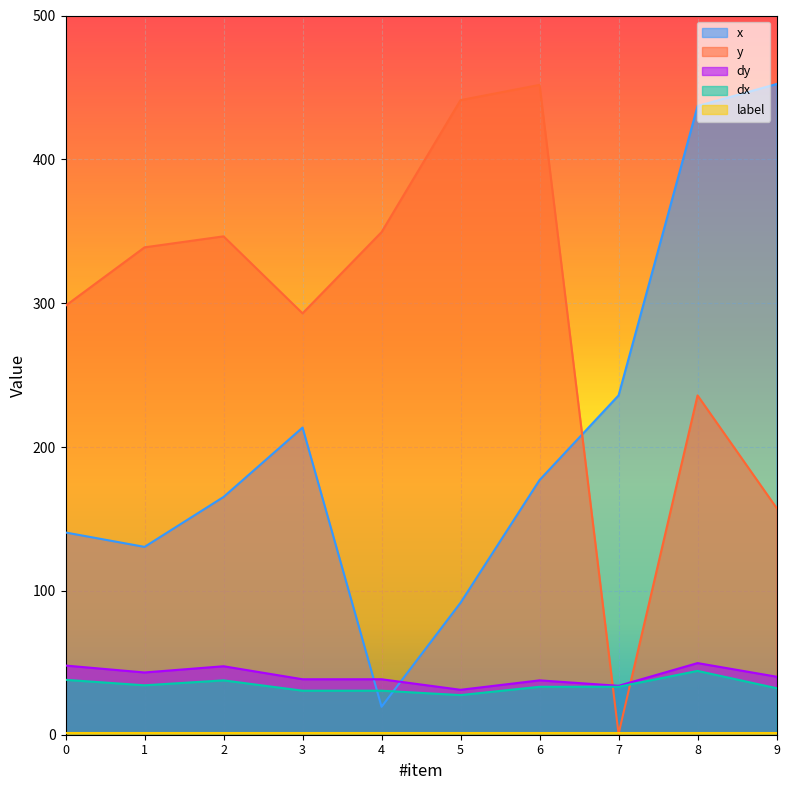

Which series has the largest total across all categories?

y